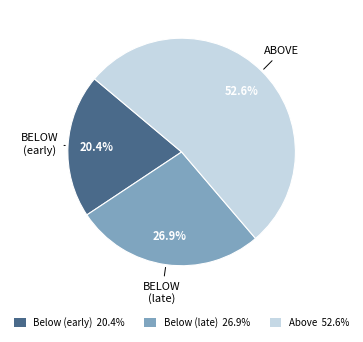

What is the total percentage of Below (late) 26.9% and Above 52.6%?

79.6%